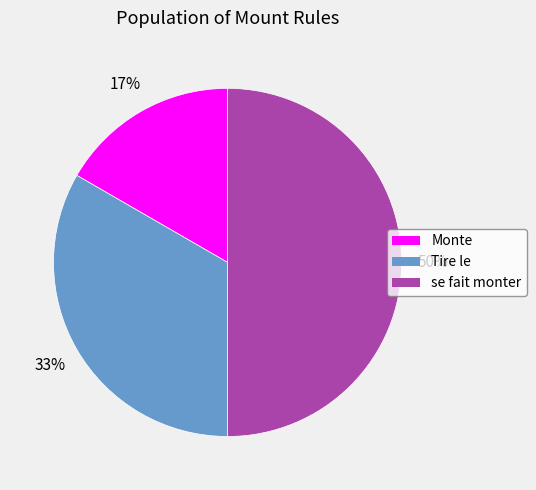

Is it true that Tire le is 33% of the pie?

True